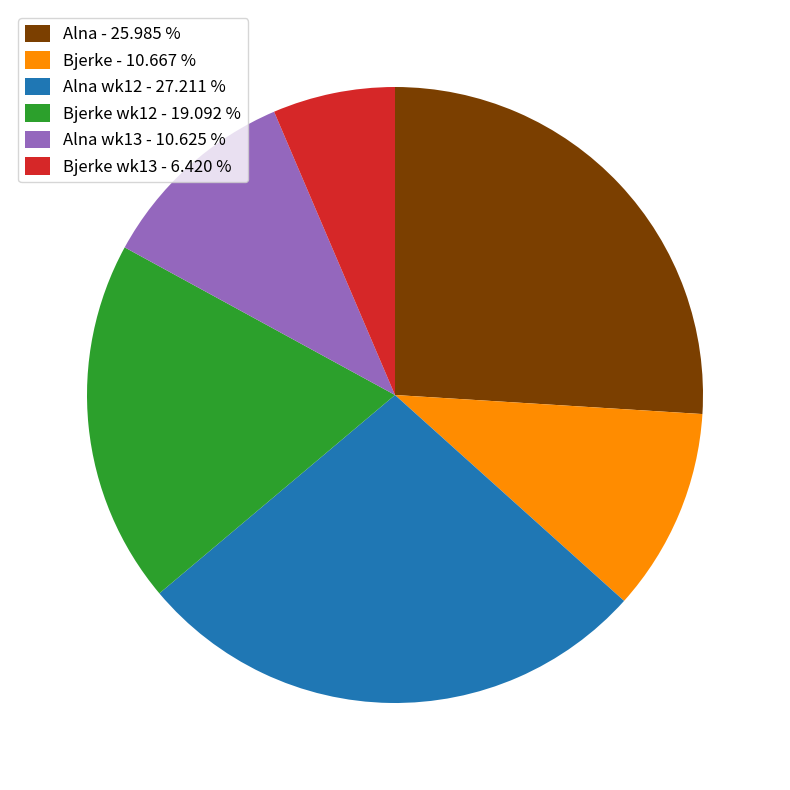

Which has a higher value, Alna wk13 - 10.625 % or Bjerke wk13 - 6.420 %?

Alna wk13 - 10.625 %